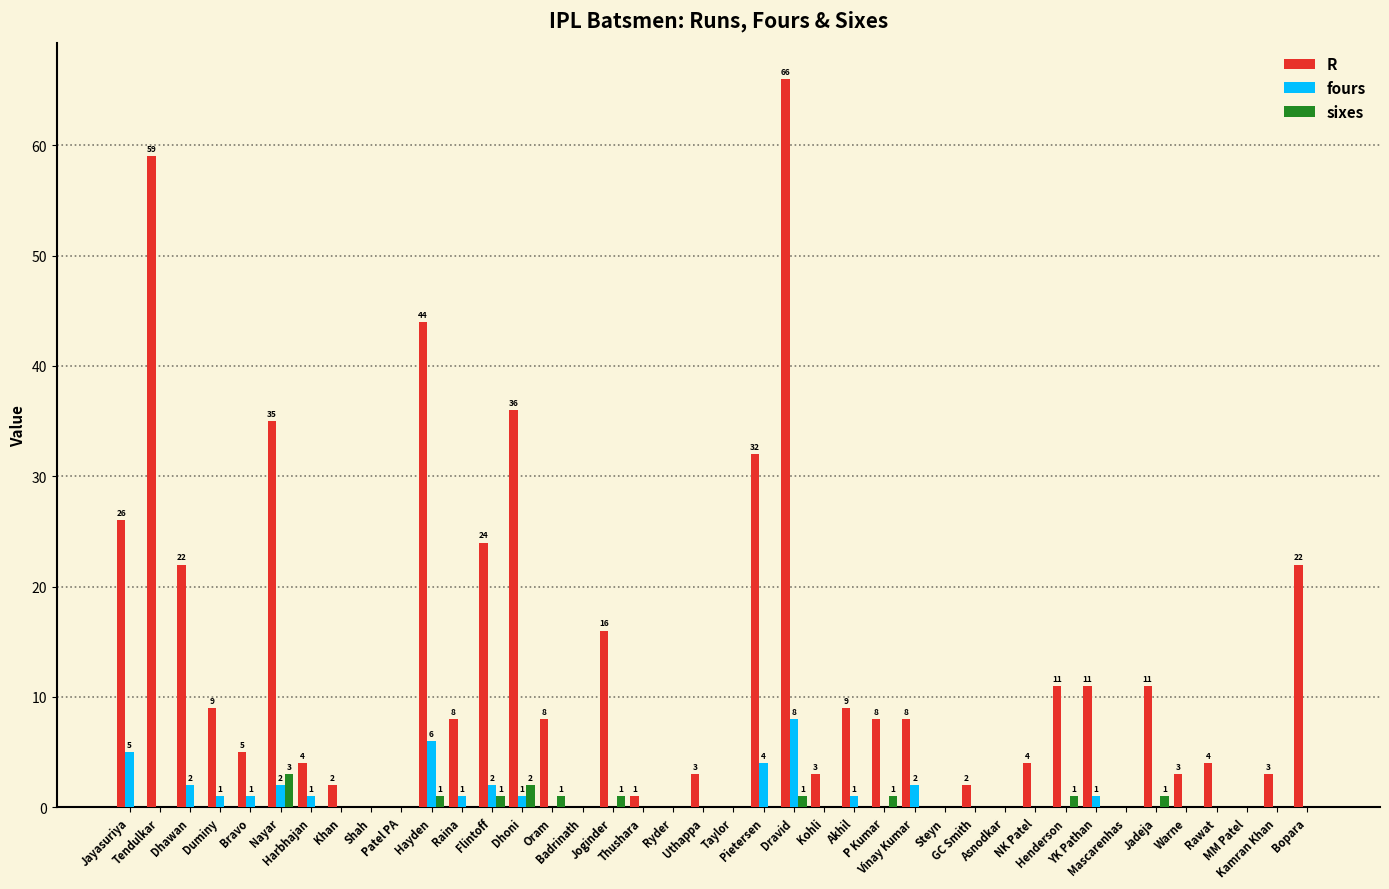

How many sixes values are between 0 and 1?

38